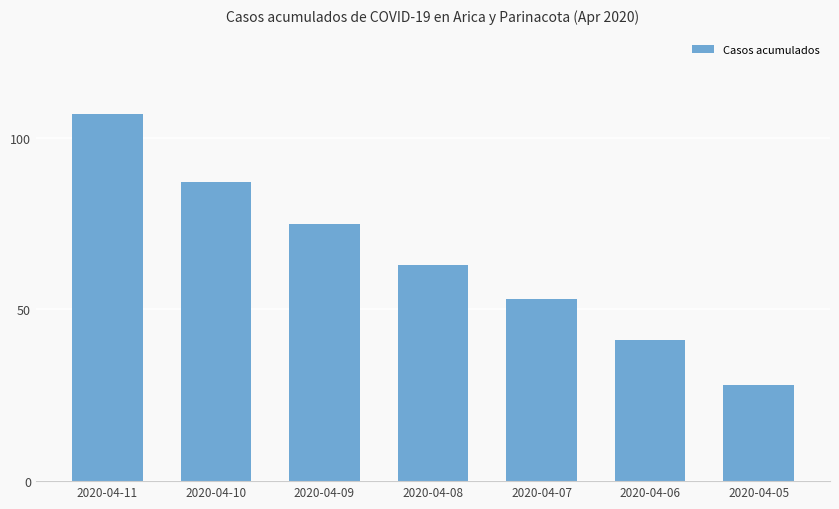

At which category does the chart reach its peak across all series?

2020-04-11